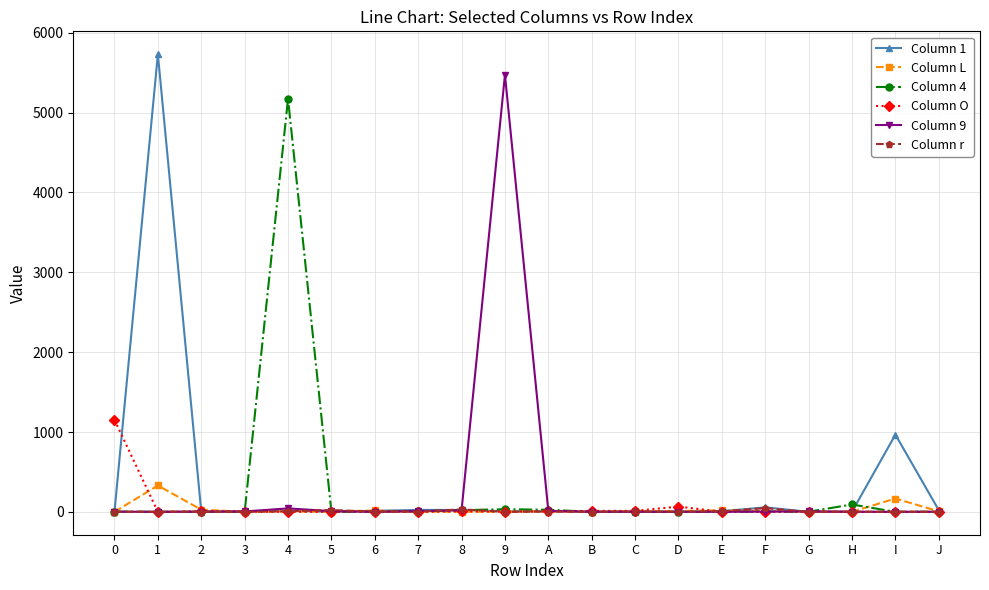

At which category is the sum across all series the highest?

1